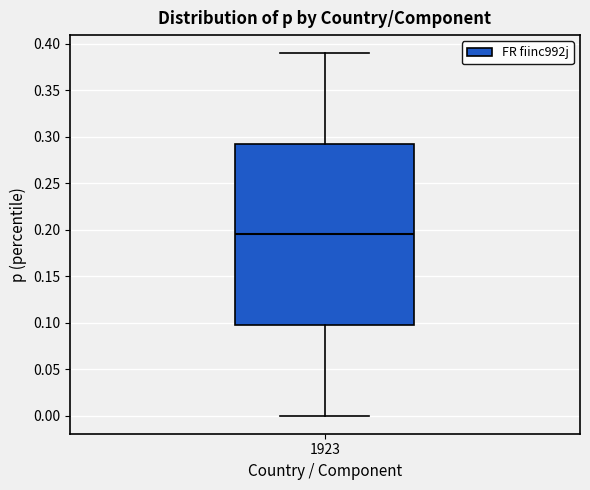

Transcribe this box plot: give where the median line is, the range the box spans, and where the two whiskers end, as read against the y-axis. The values are not printed on the chart, so give them approximately, as read against the axis.

median 0.195, box 0.100 to 0.295, whiskers 0.000 to 0.390